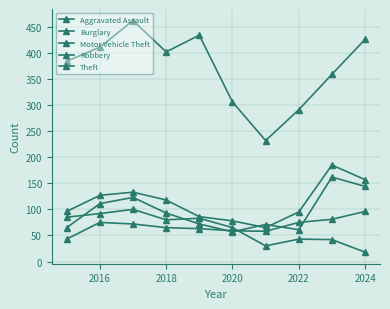

Does the chart have visible grid lines?

Yes